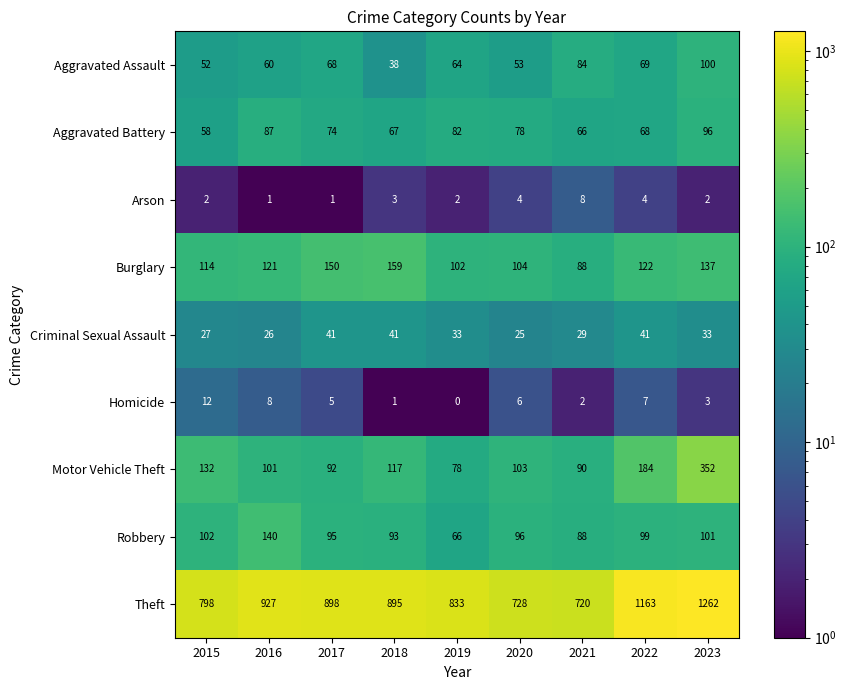

What is the average value of the Burglary series?

122